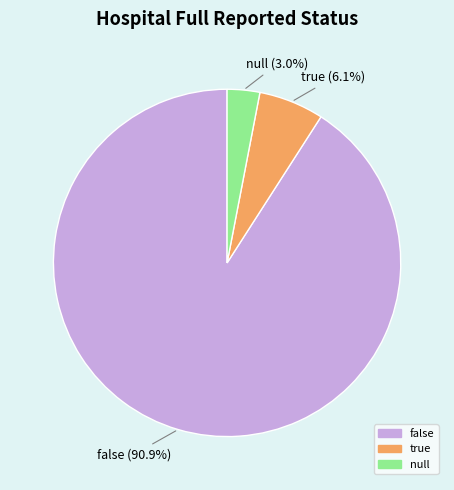

Does false represent more than half of the total?

Yes